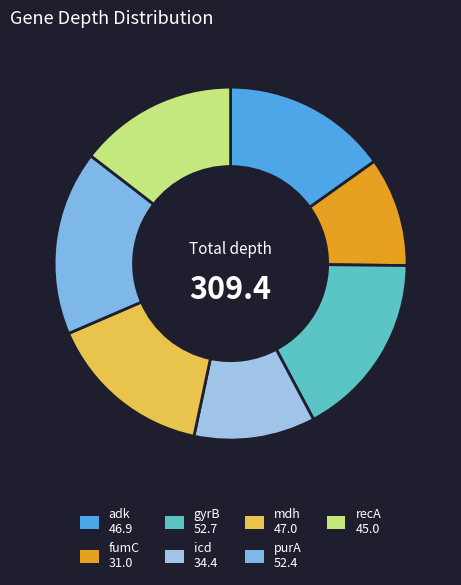

Approximately how many times larger is the value at icd compared to fumC?

1.1